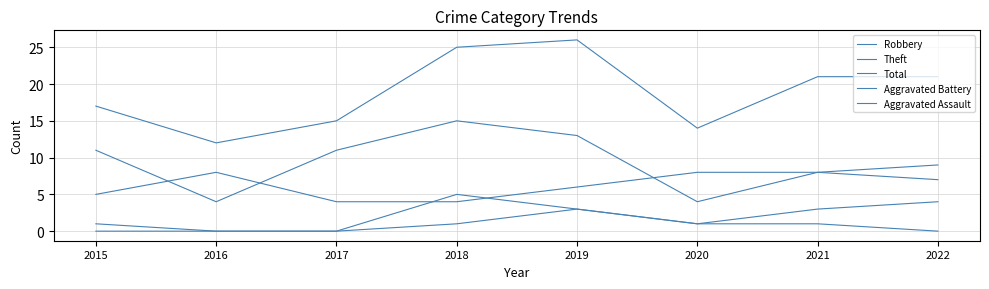

True or false: Theft and Aggravated Battery intersect in this chart.

False